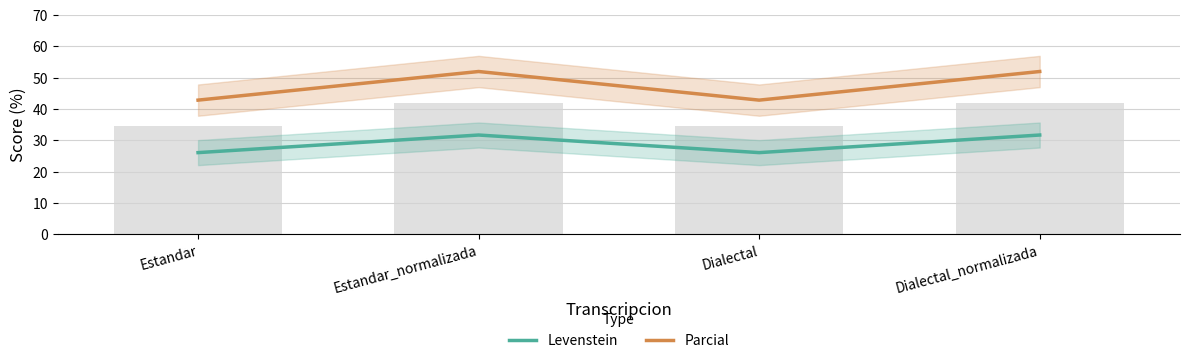

Are the bars grouped side by side (vs. stacked)?

Yes